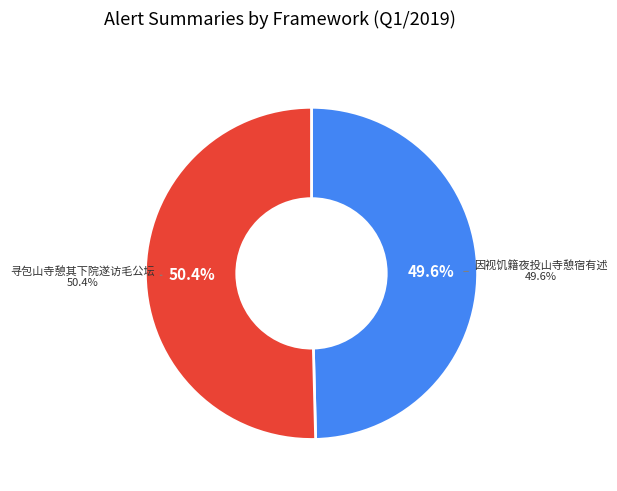

What is the majority slice?

寻包山寺憩其下院遂访毛公坛